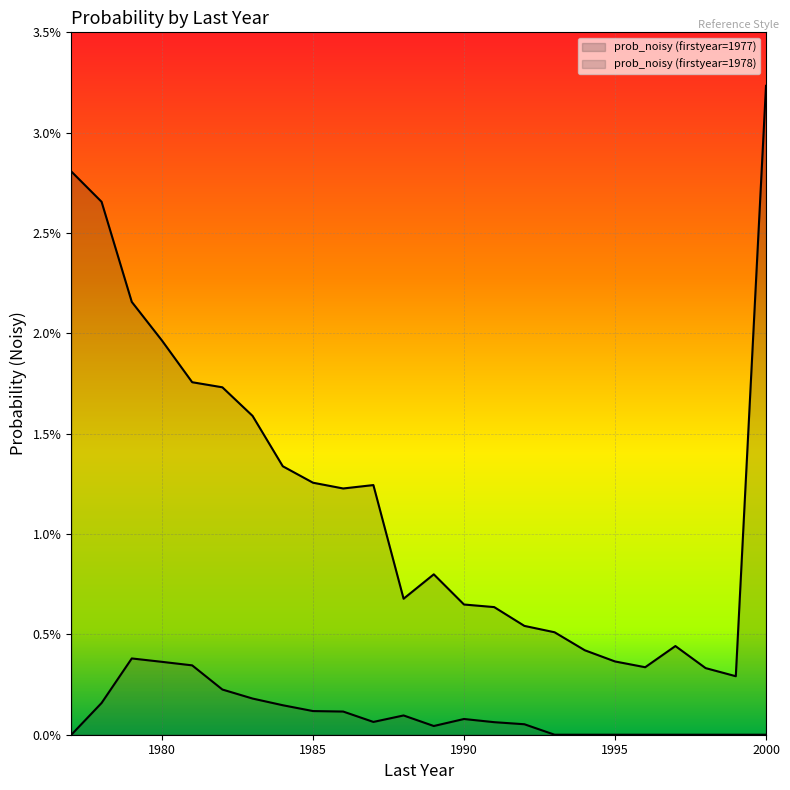

At which label does prob_noisy (firstyear=1978) reach its minimum?

1977